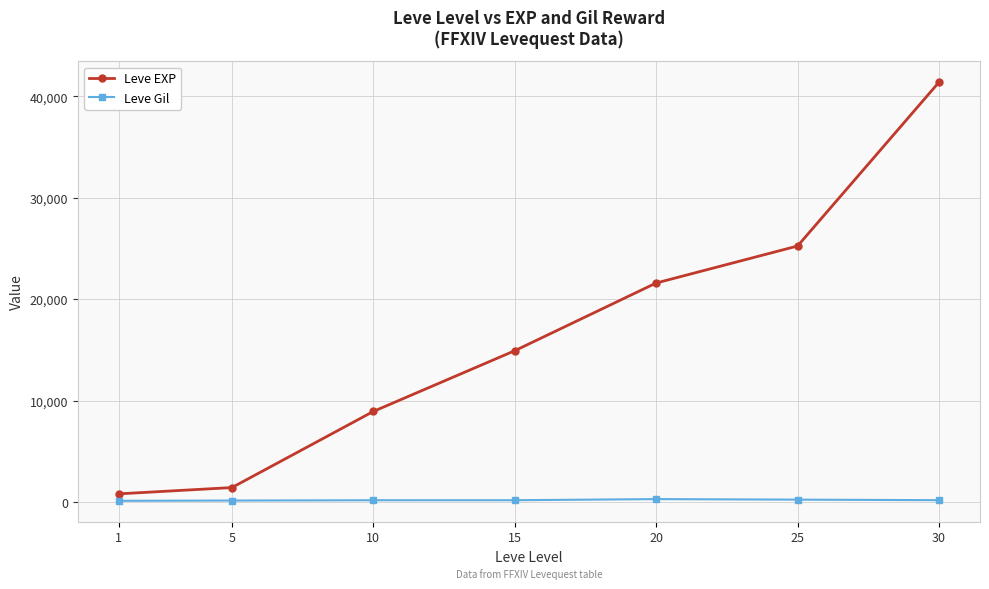

Count the Leve Gil values in the range 140 to 229.

5